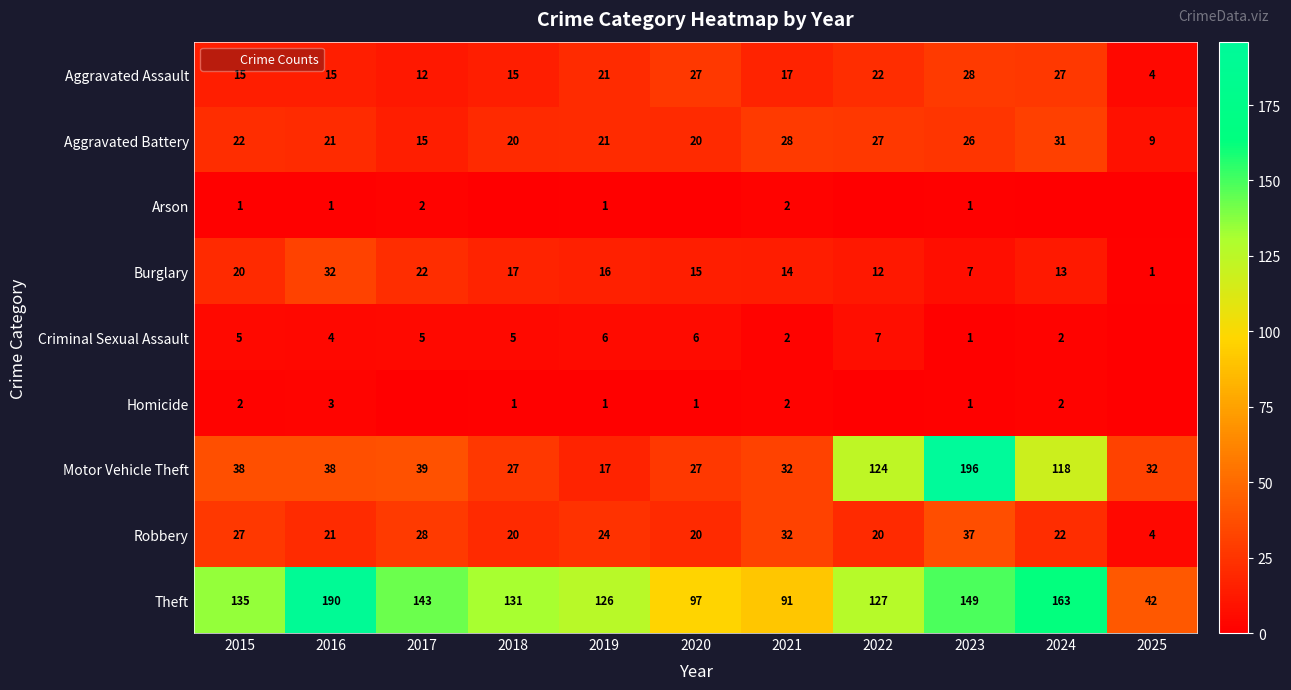

What value does the Aggravated Battery series have at 2025, to the nearest 10?

10